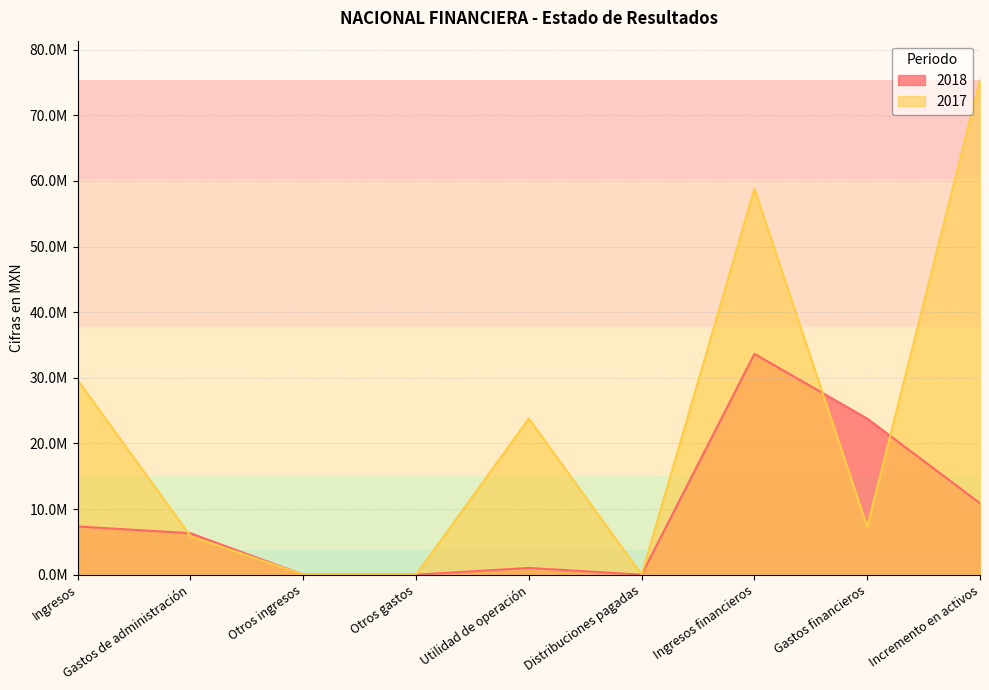

What is the sum of all 2017 values?

200810000